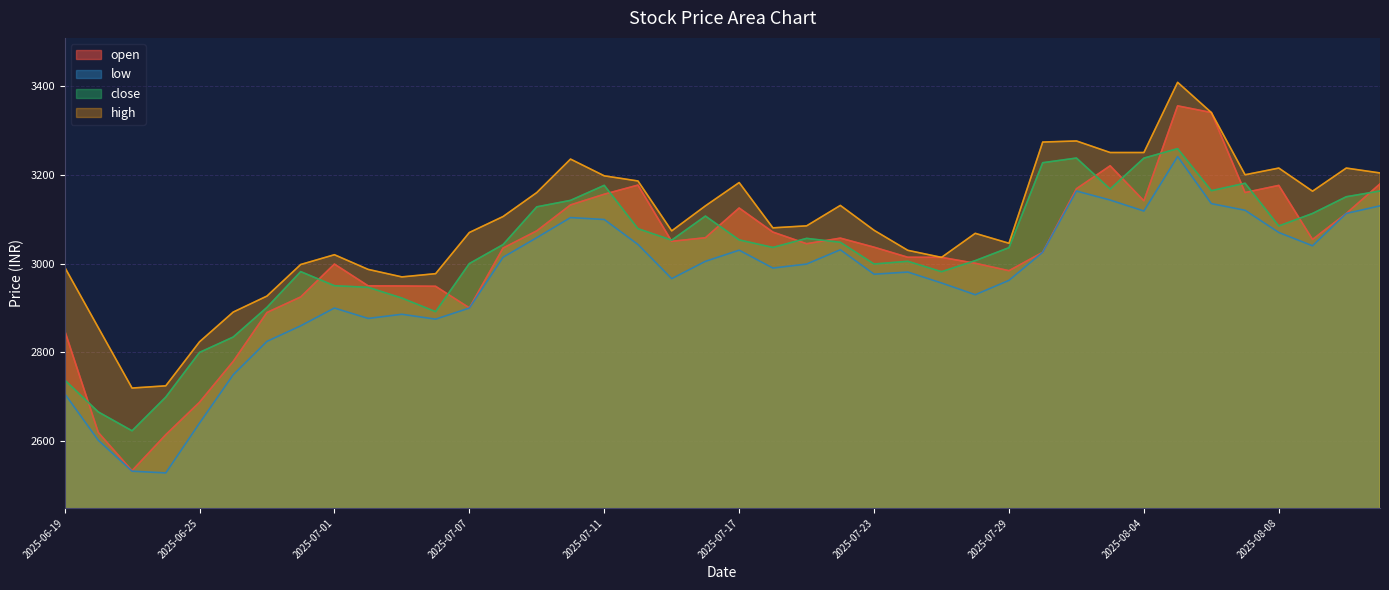

Which series has the largest total across all categories?

high